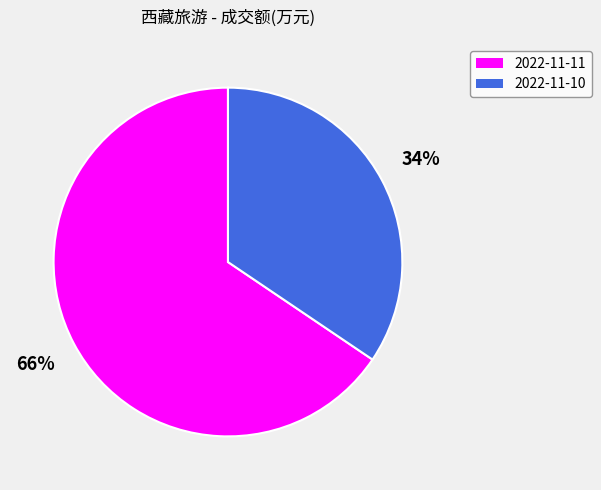

Is there any slice that represents more than half of the pie?

Yes